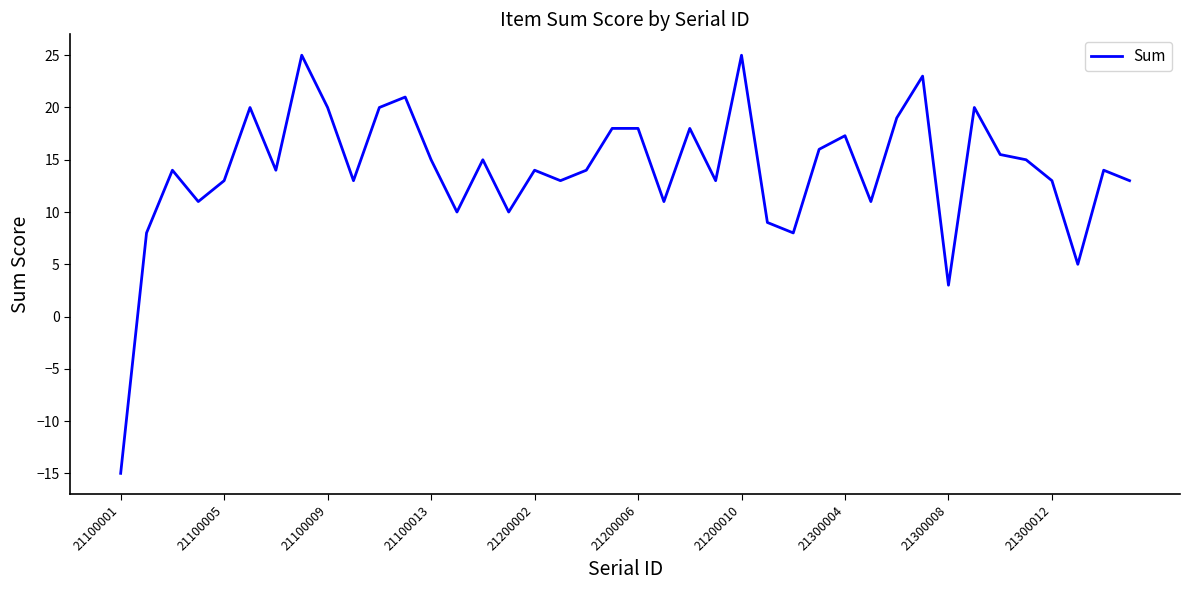

What is the minimum value shown in the chart?

-15.0